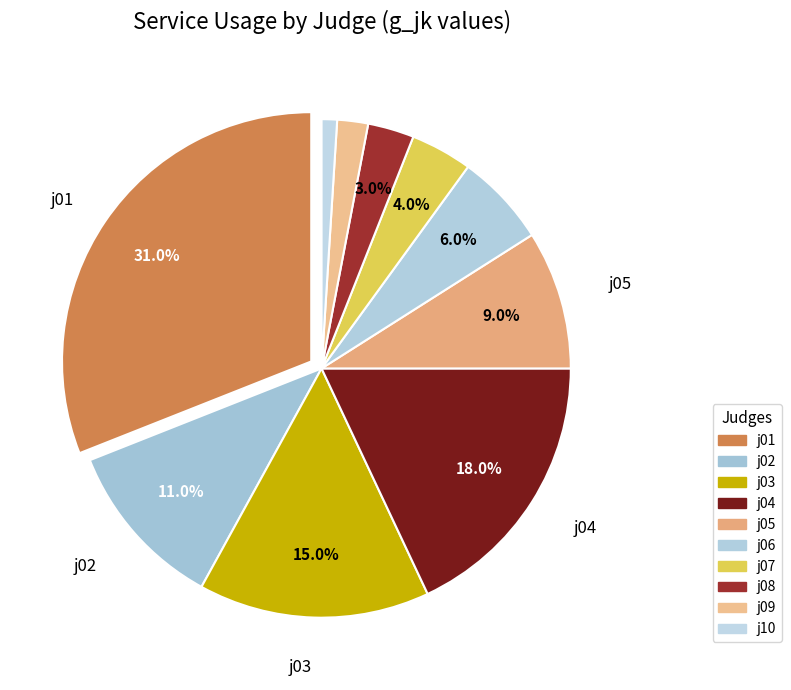

What is the change in value from j01 to j06?

-25